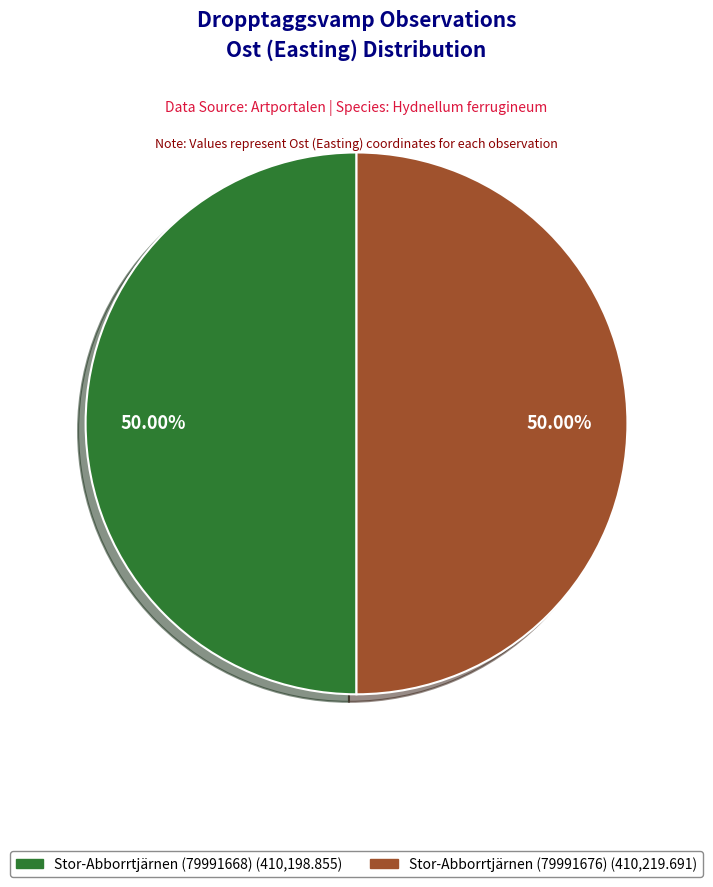

Combined, do Stor-Abborrtjärnen (79991676) and Stor-Abborrtjärnen (79991668) account for over 50%?

Yes